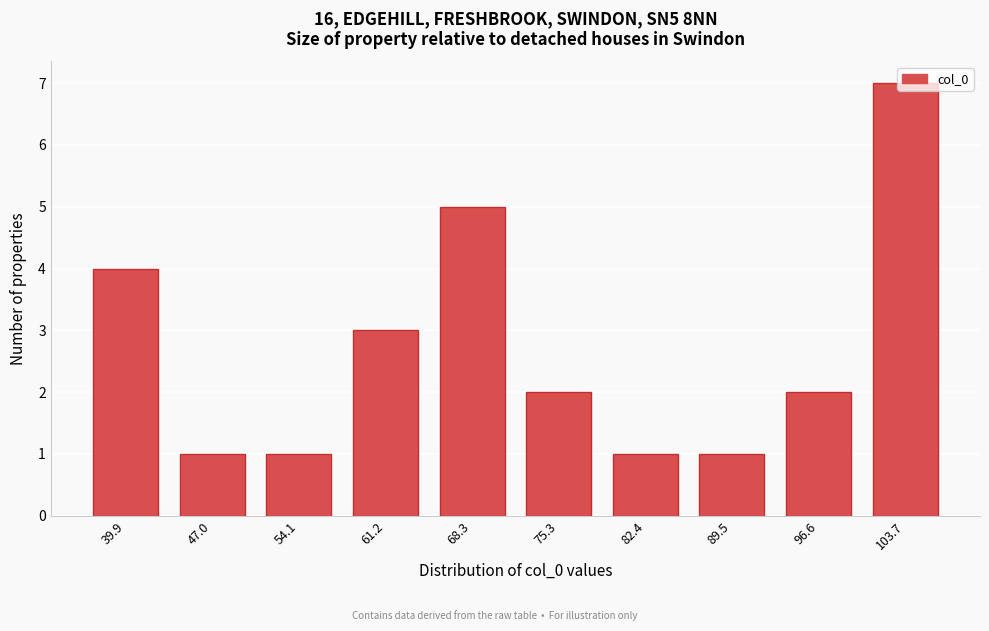

What is the greatest value displayed?

7